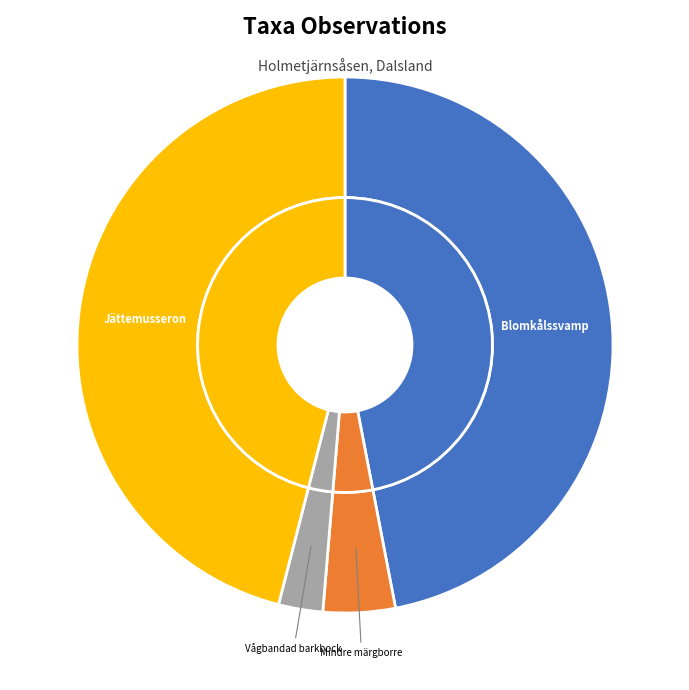

True or false: Blomkålssvamp (Sparassis crispa) accounts for 33% of the total.

False